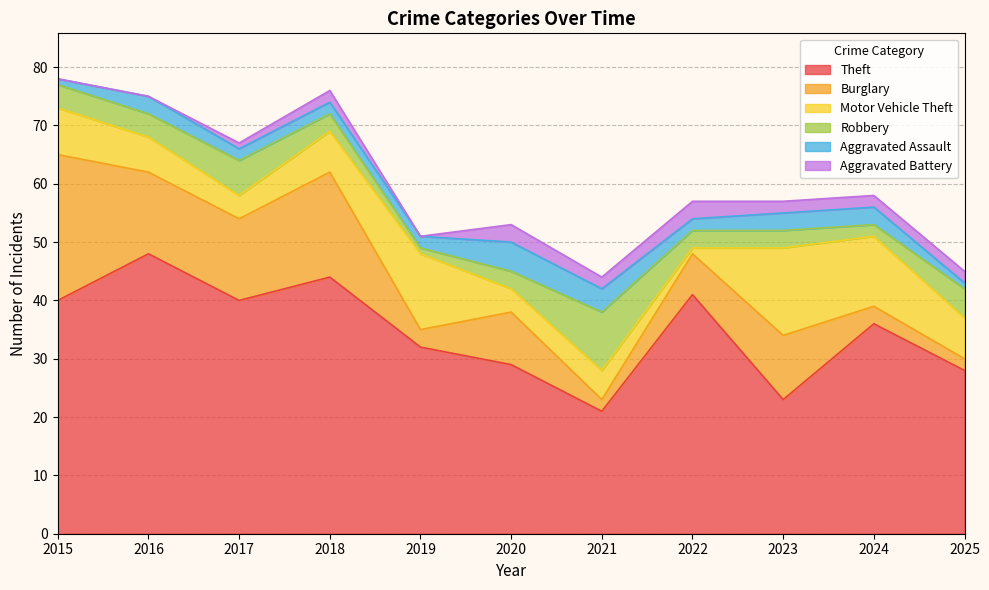

True or false: Burglary has more than 2 points higher than both neighbors.

True